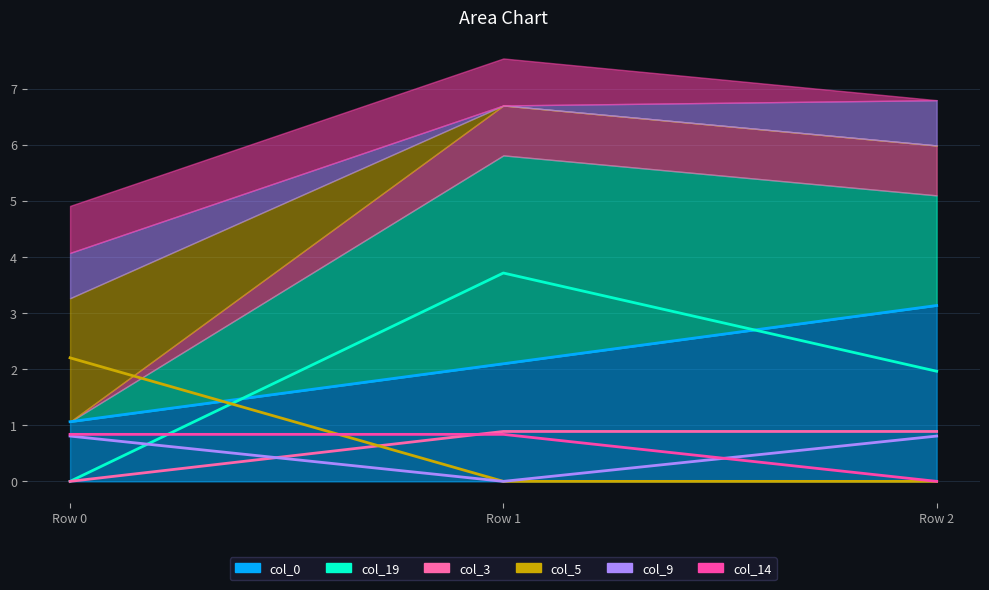

What is the difference between the maximum and minimum values in the col_19 series?

3.7